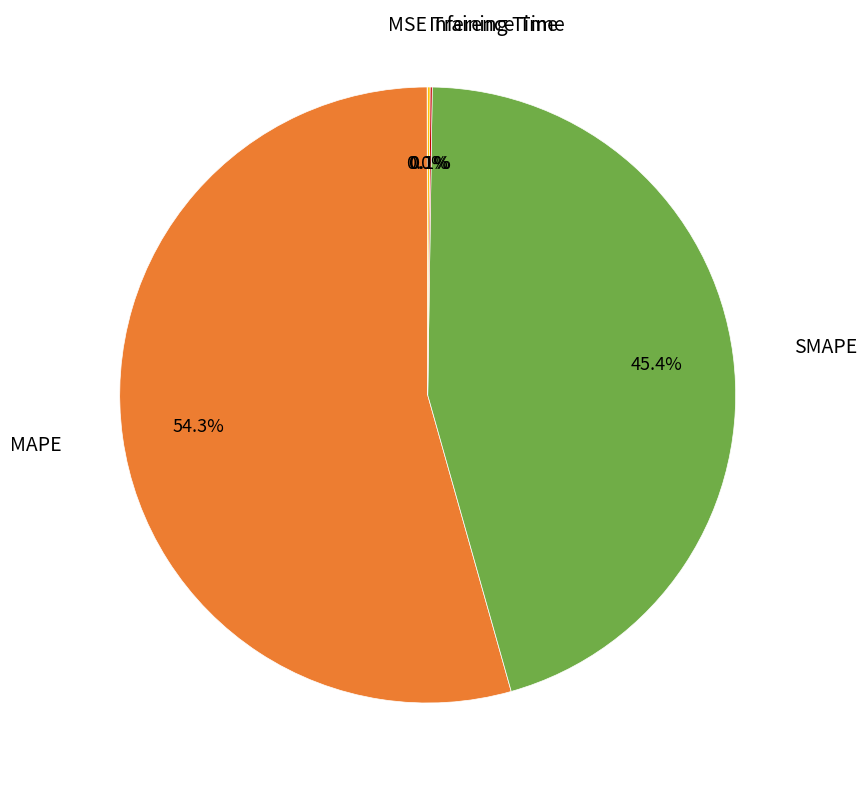

To the nearest percent, what is the difference between the largest and smallest slice percentages?

54%